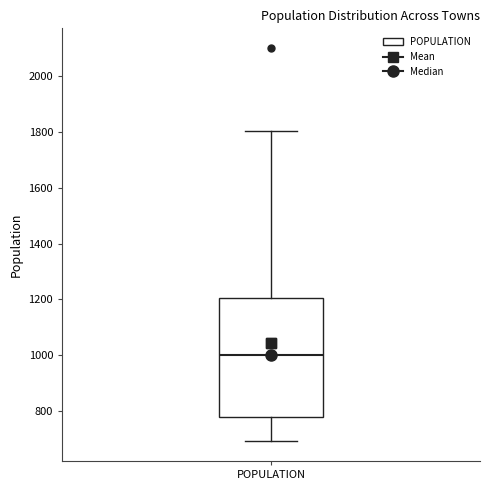

Where does the lower whisker of the box for POPULATION end on the y-axis? The values are not printed on the chart, so give them approximately, as read against the axis.

700